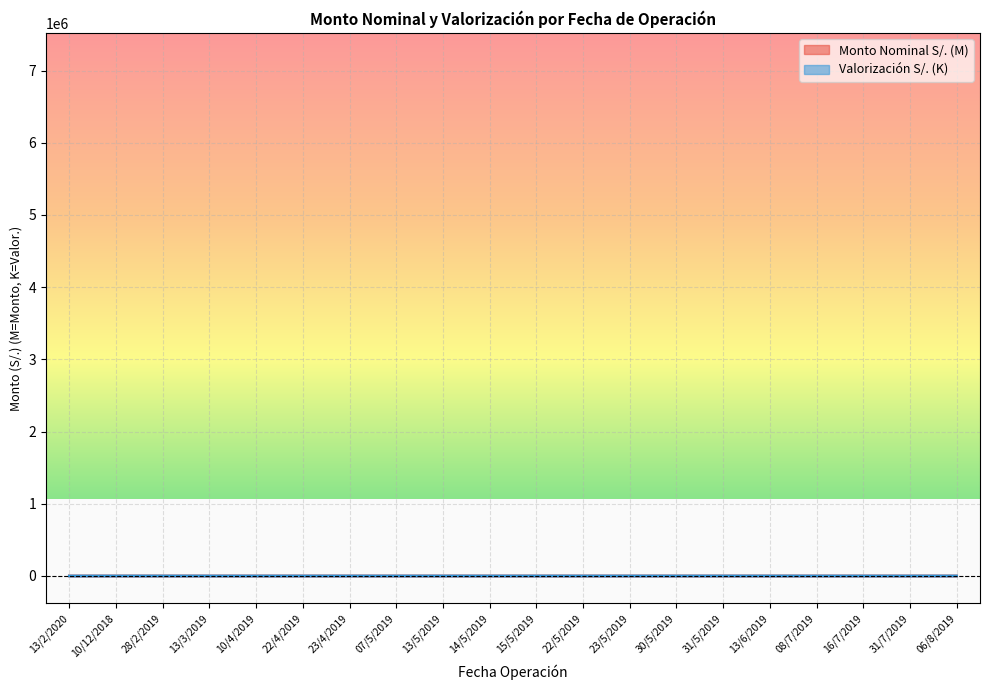

Reading left to right, extract all data points from this chart.

Monto Nominal S/.: 13/2/2020=6.8	10/12/2018=1.4	28/2/2019=1.0	13/3/2019=2.1	10/4/2019=2.1	22/4/2019=1.5	23/4/2019=1.5	07/5/2019=2.1	13/5/2019=1.5	14/5/2019=2.1	15/5/2019=1.0	22/5/2019=2.0	23/5/2019=1.0	30/5/2019=1.5	31/5/2019=3.4	13/6/2019=2.6	08/7/2019=1.5	16/7/2019=2.1	31/7/2019=2.1	06/8/2019=1.0
Valorización S/.: 13/2/2020=-329.6	10/12/2018=-5.8	28/2/2019=-77.0	13/3/2019=-205.4	10/4/2019=-203.0	22/4/2019=-137.0	23/4/2019=-120.7	07/5/2019=-154.2	13/5/2019=-98.2	14/5/2019=-149.8	15/5/2019=-76.0	22/5/2019=-64.0	23/5/2019=-44.5	30/5/2019=-47.8	31/5/2019=39.1	13/6/2019=-72.9	08/7/2019=-171.8	16/7/2019=-240.6	31/7/2019=-193.3	06/8/2019=-15.5